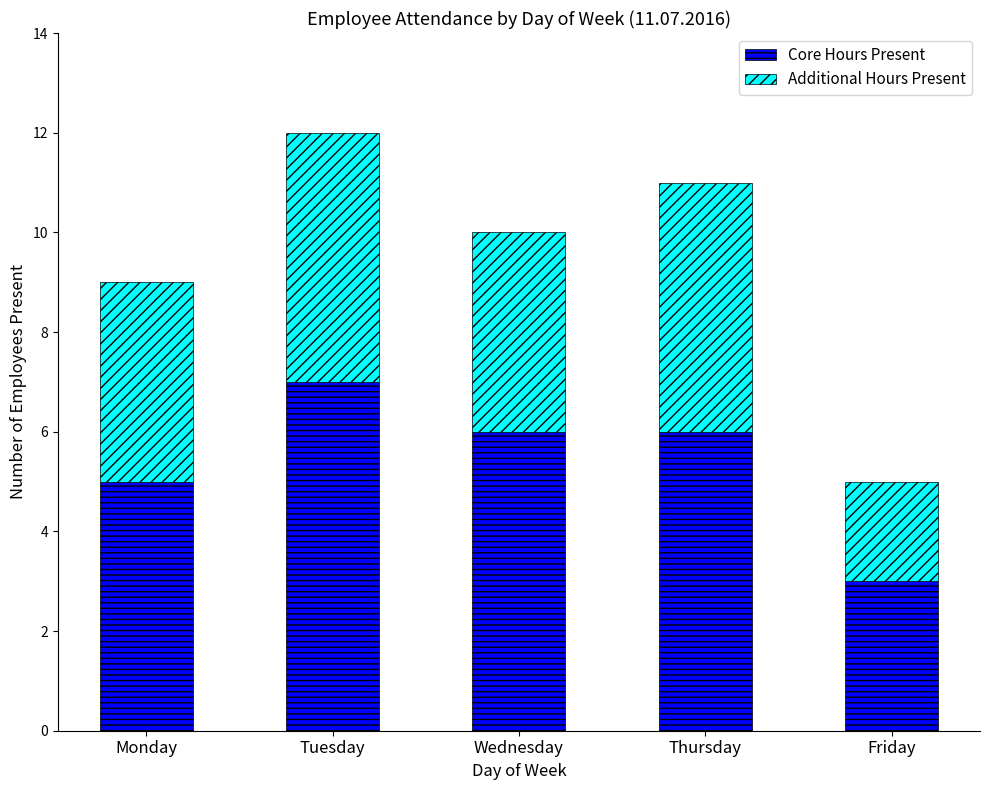

True or false: Core Hours Present has a value of 3 at Friday.

True